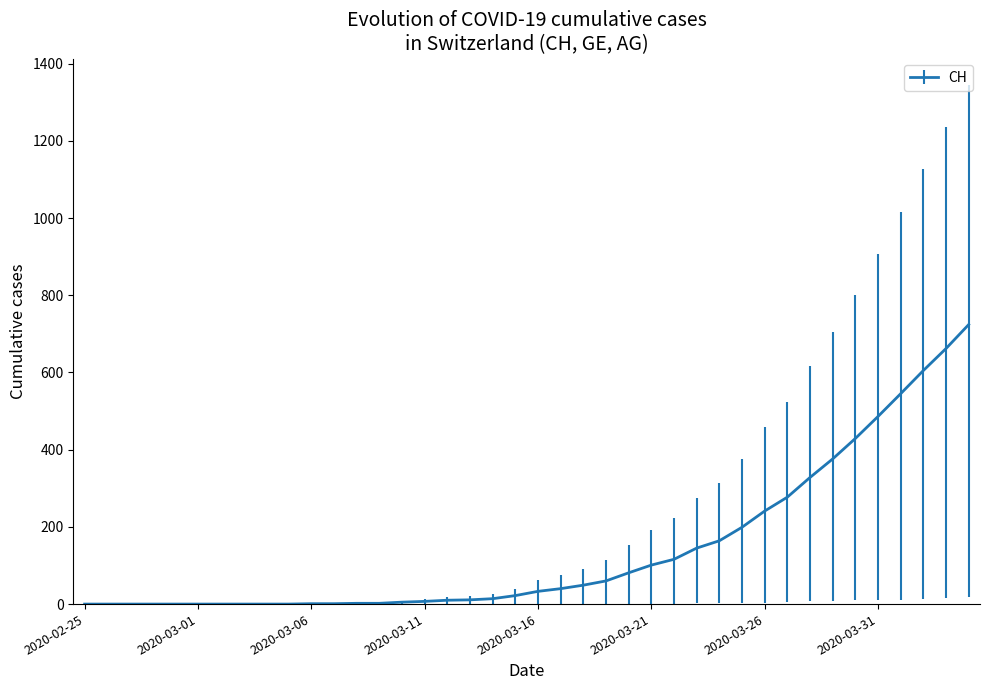

Count the number of categories in the chart.

40